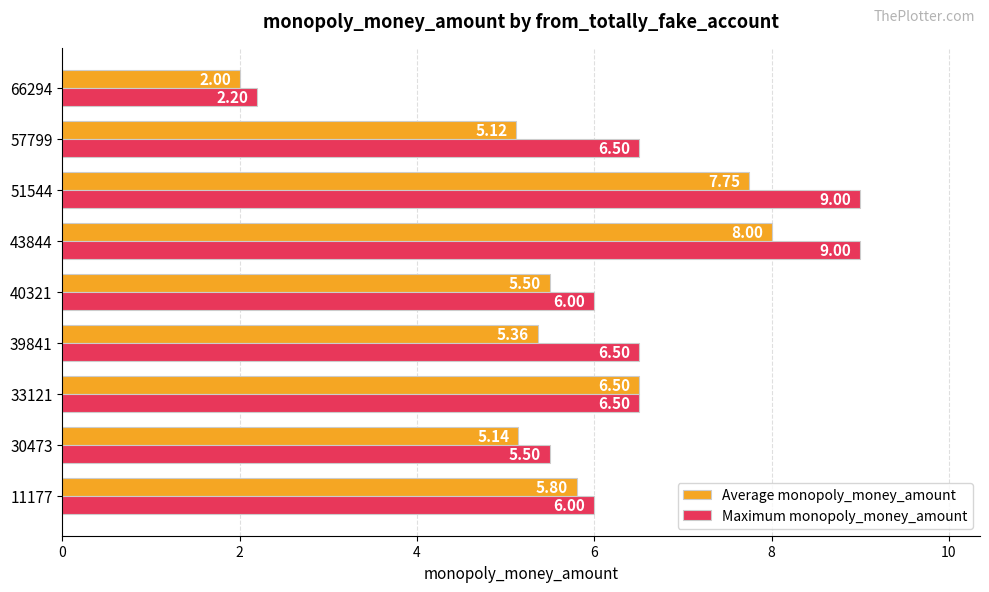

What is the average value of the Average monopoly_money_amount series?

5.7